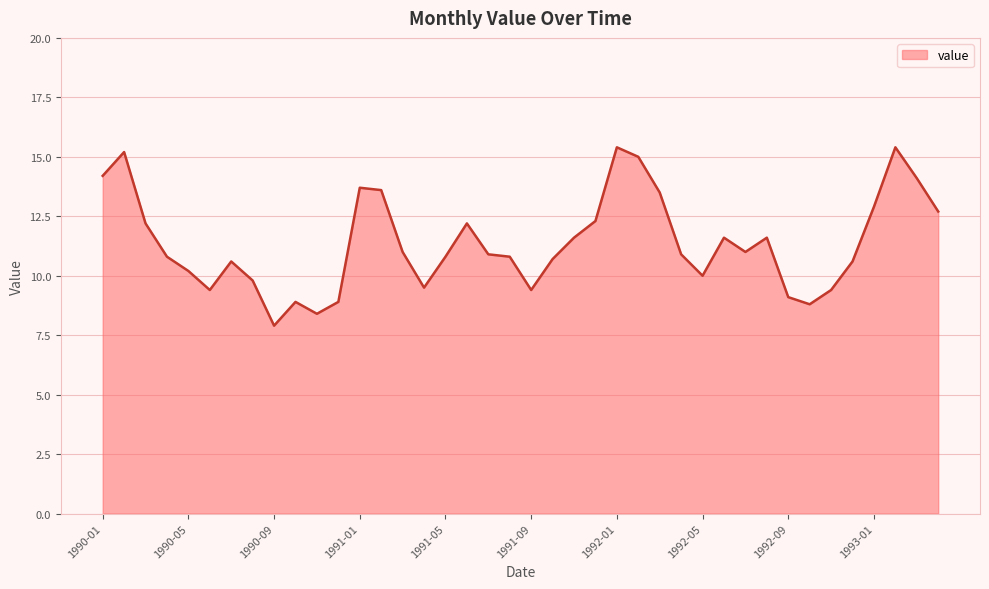

What is the smallest value displayed?

7.9